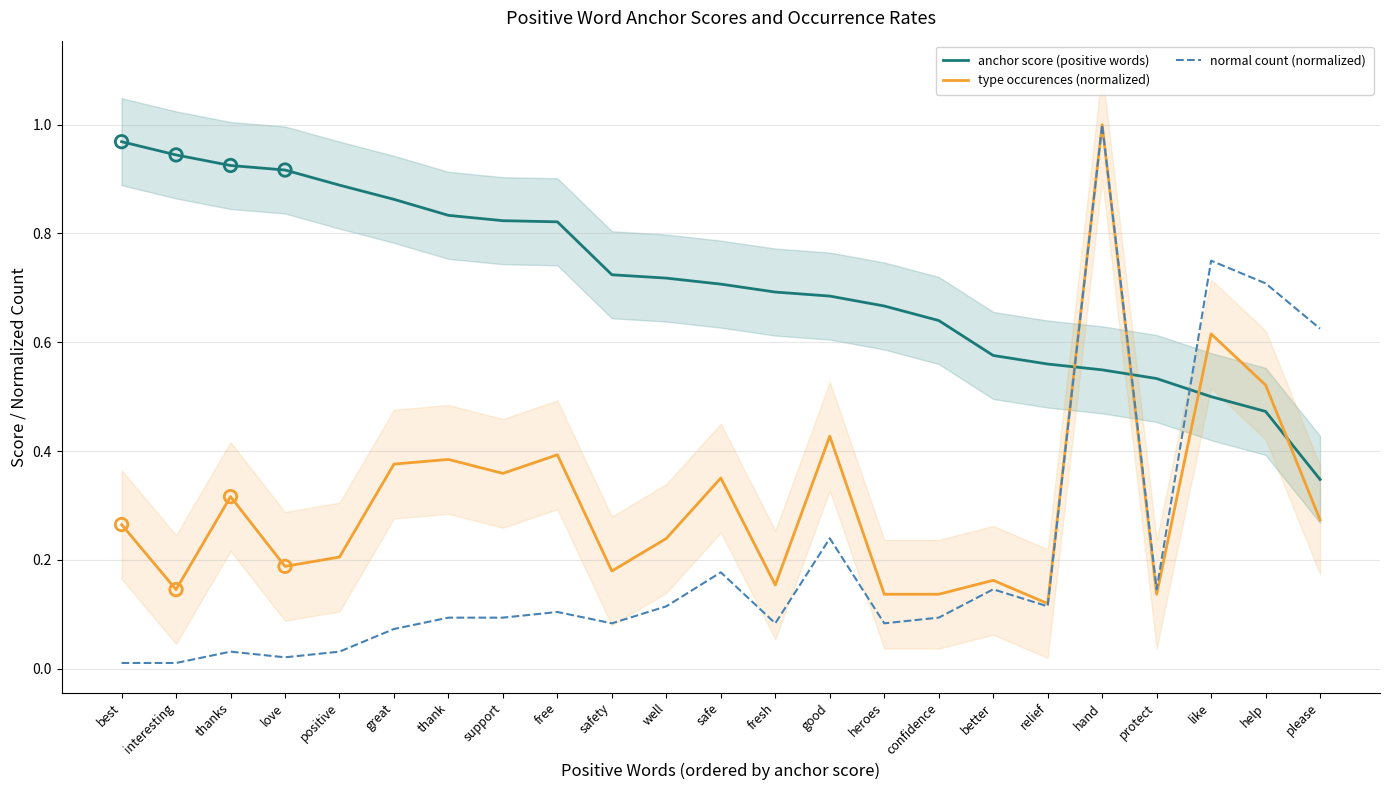

At how many categories does at least one series exceed 0?

23